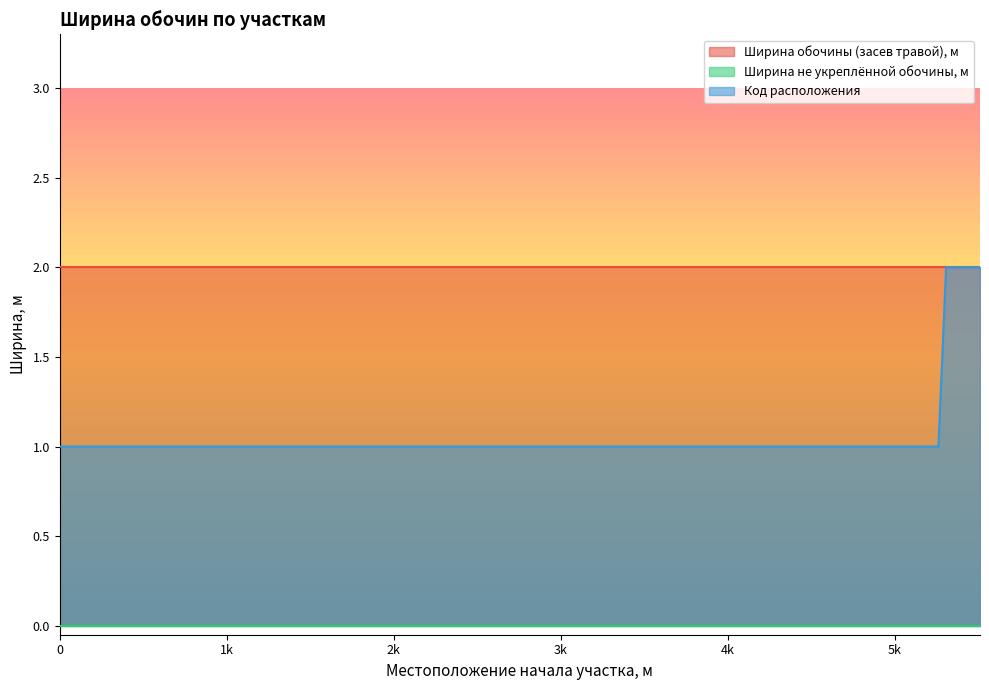

Does the chart have visible grid lines?

No